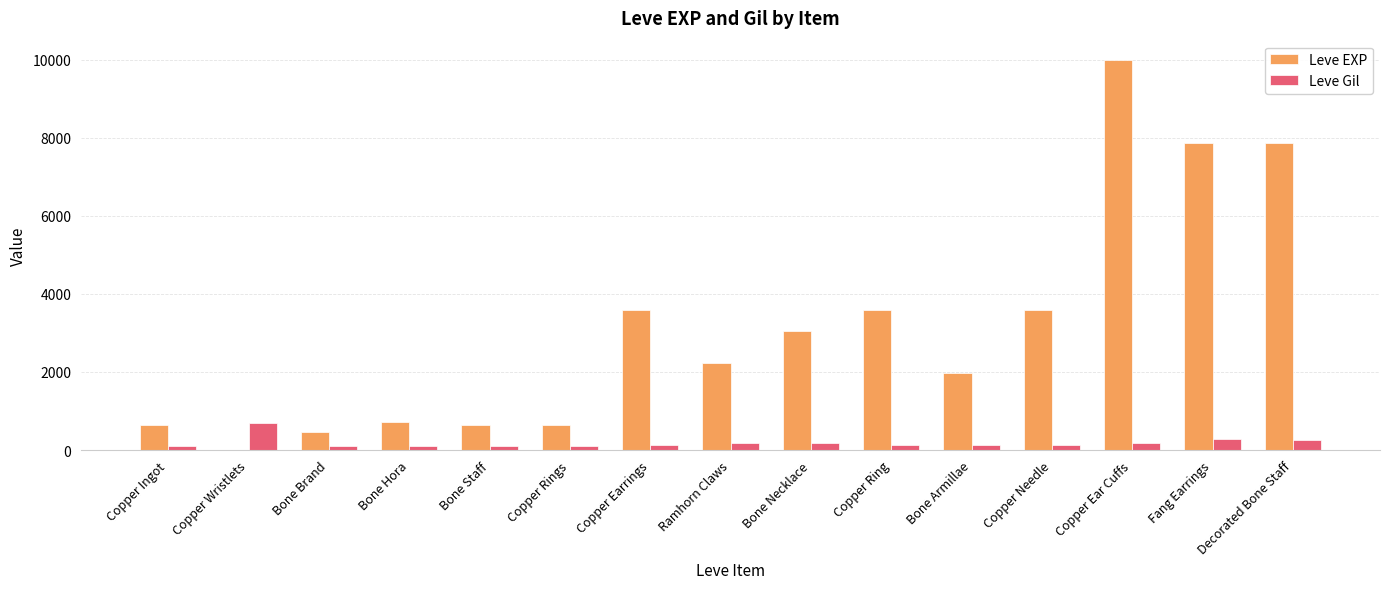

What is the maximum value for Leve Gil?

690